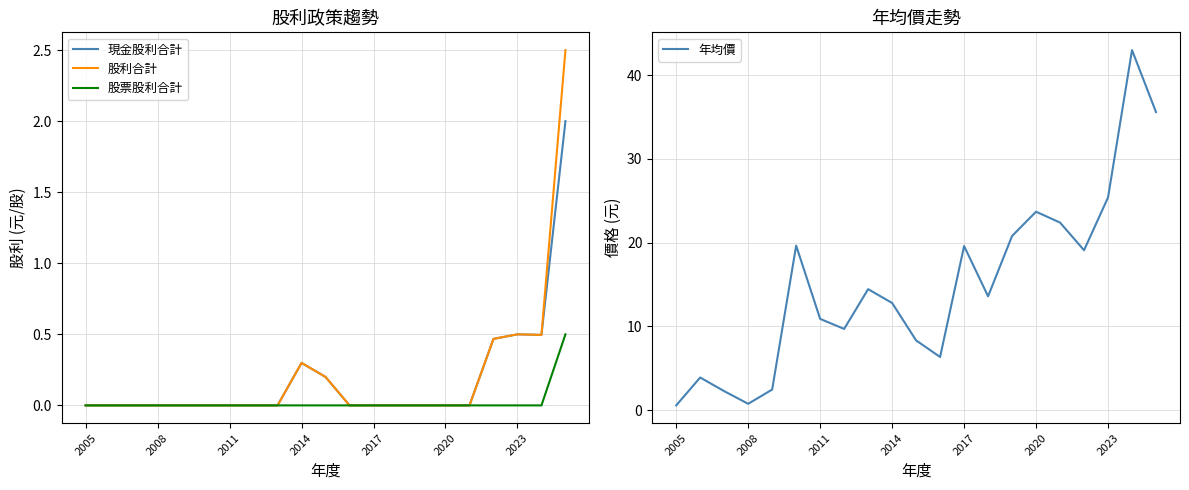

True or false: 年均價 has a value of 0.8 at 2008.

True